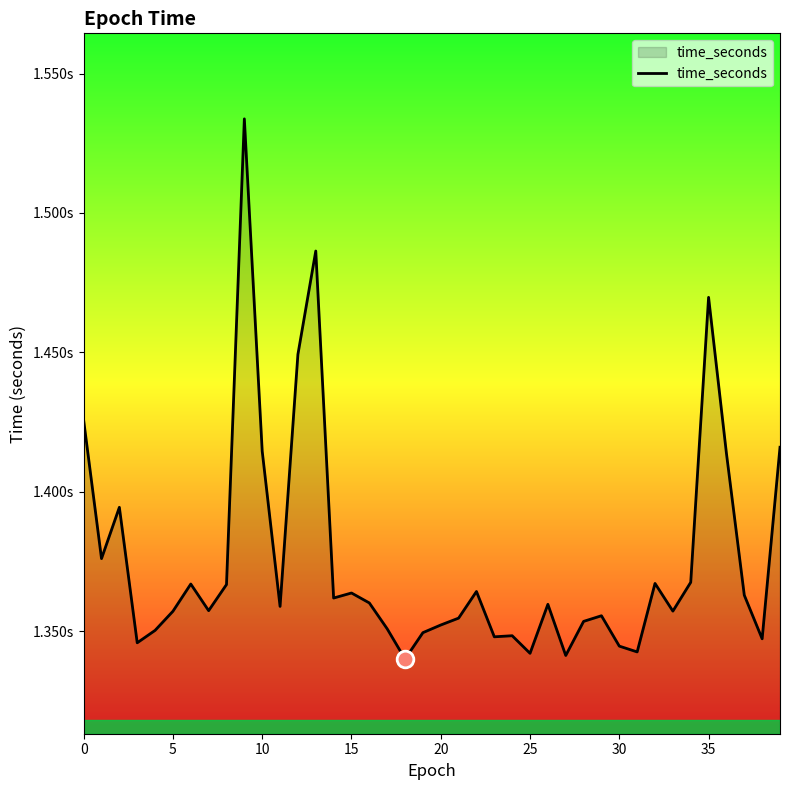

Is this an area chart (filled region under the line)?

Yes